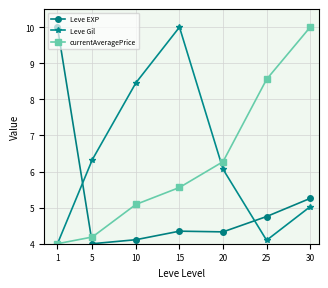

Is it true that Leve EXP equals 6.3 at 20?

False